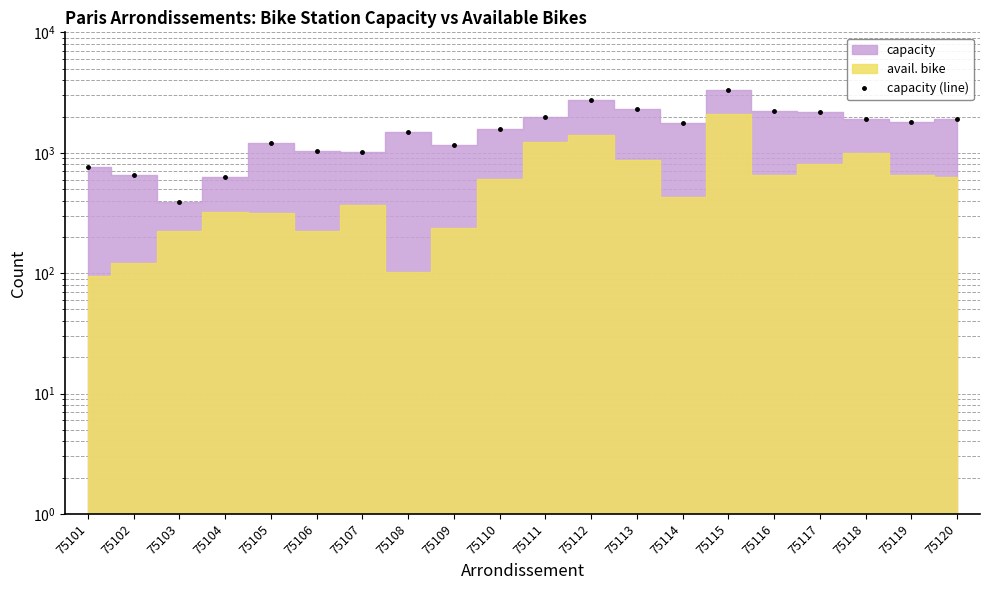

What is the difference between the maximum and minimum values?

2953